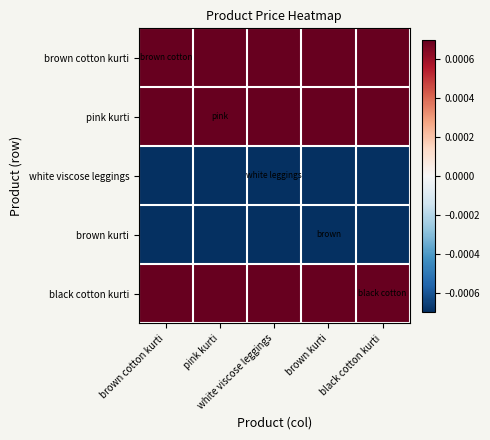

At which category is the sum across all series the highest?

brown cotton kurti